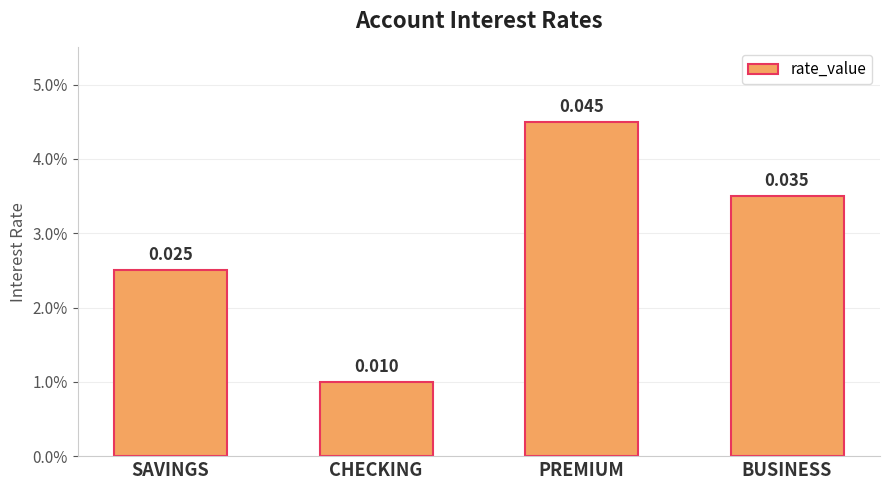

Does the chart contain any negative values?

No